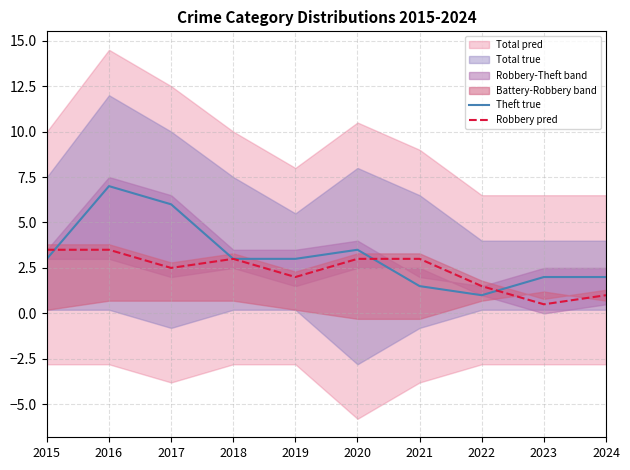

After their last crossing, which series has the higher values: Theft true or Robbery pred?

Theft true